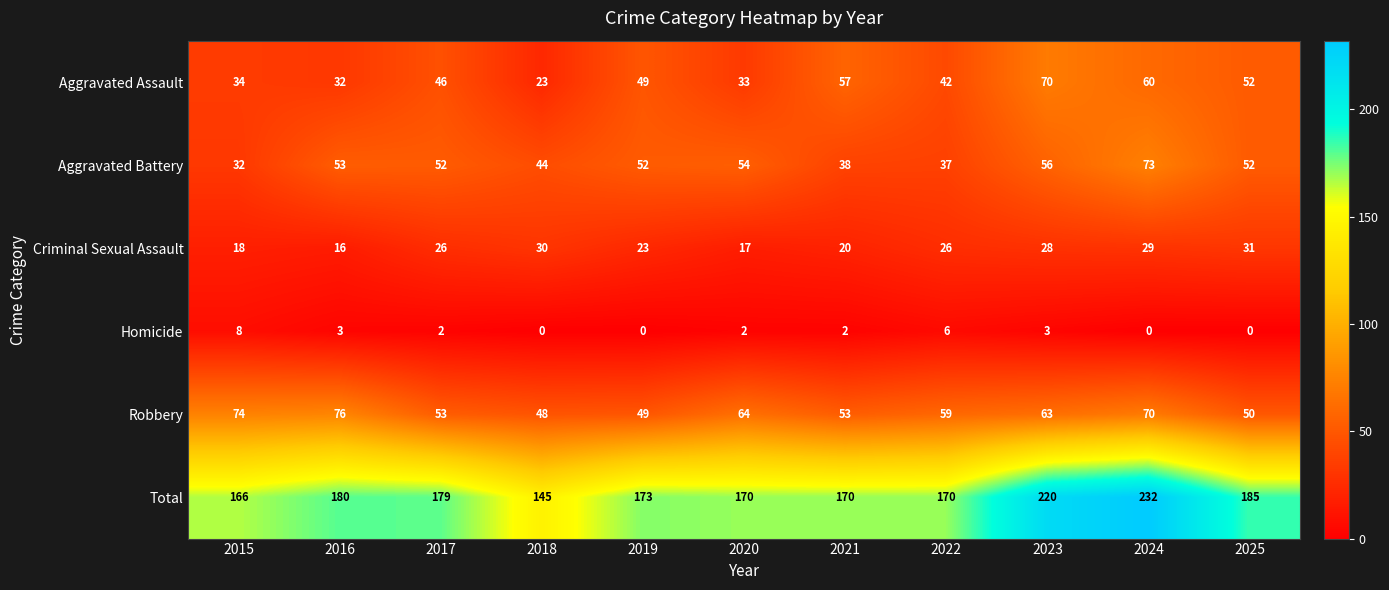

Which series has the largest total across all categories?

Total